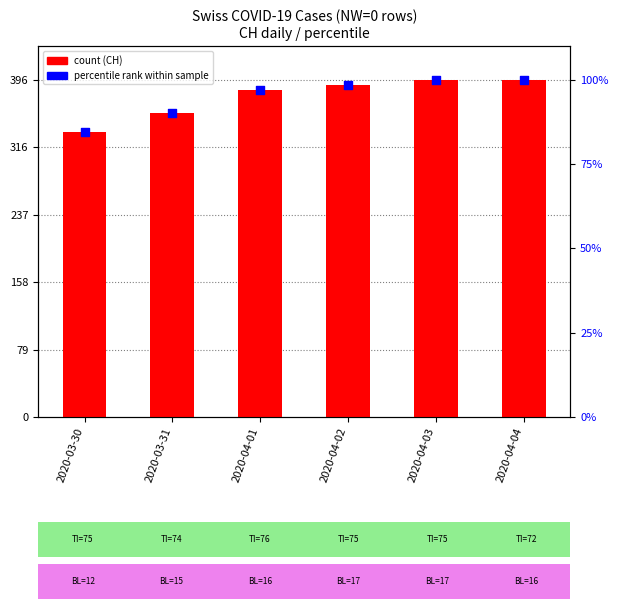

Which series contains the highest Y value?

CH (count)